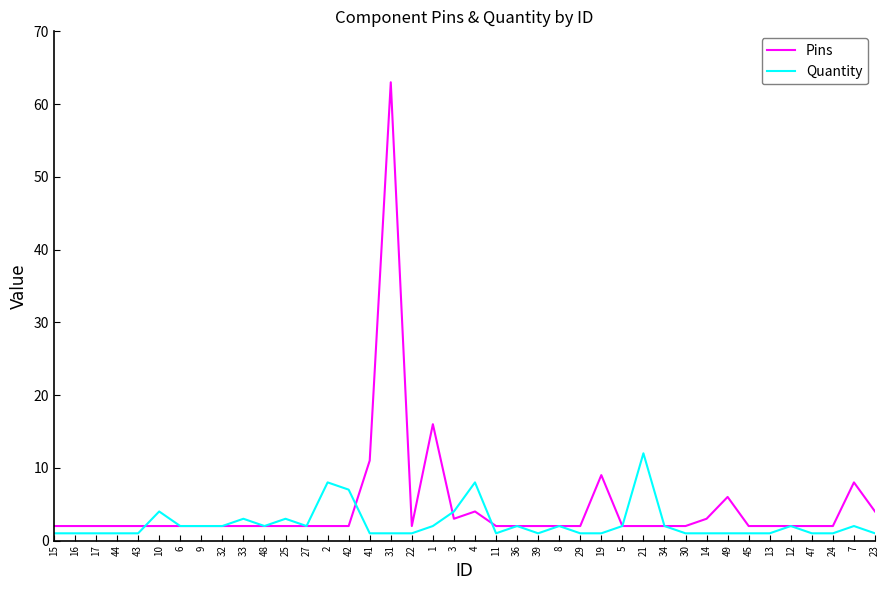

At which category is the sum across all series the highest?

31